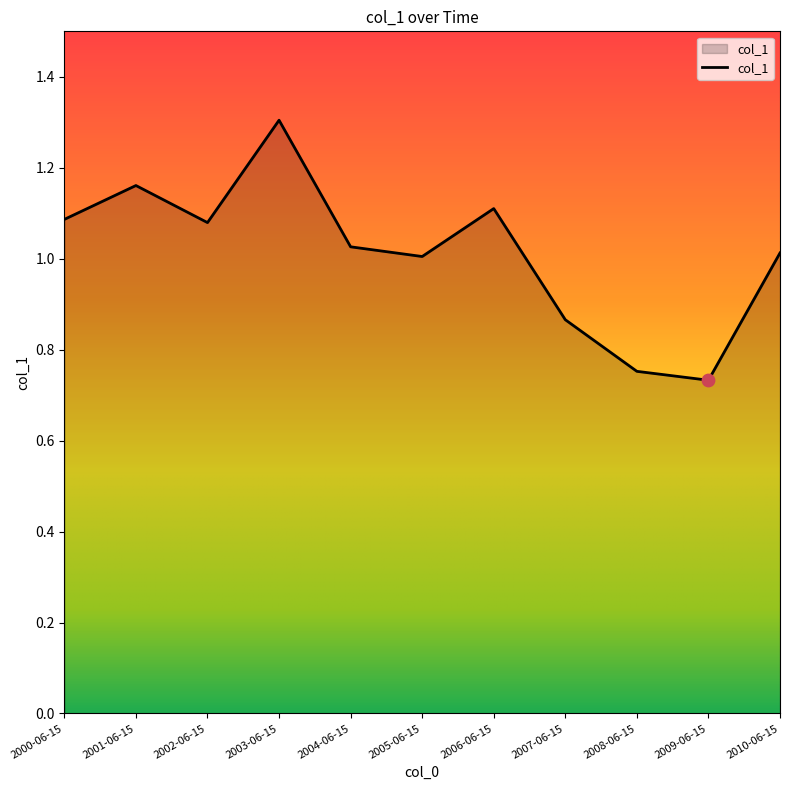

Between 2003-06-15 and 2006-06-15, which is larger?

2003-06-15